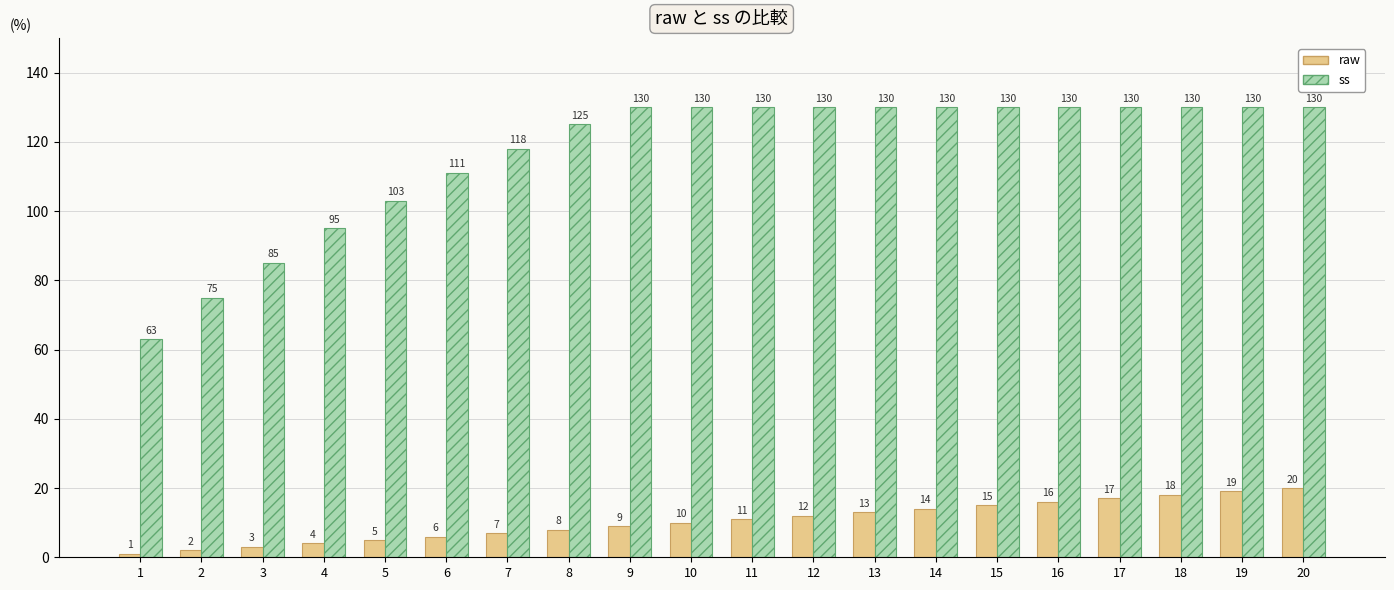

Is the value of raw at 20 greater than the value of ss at 19?

No